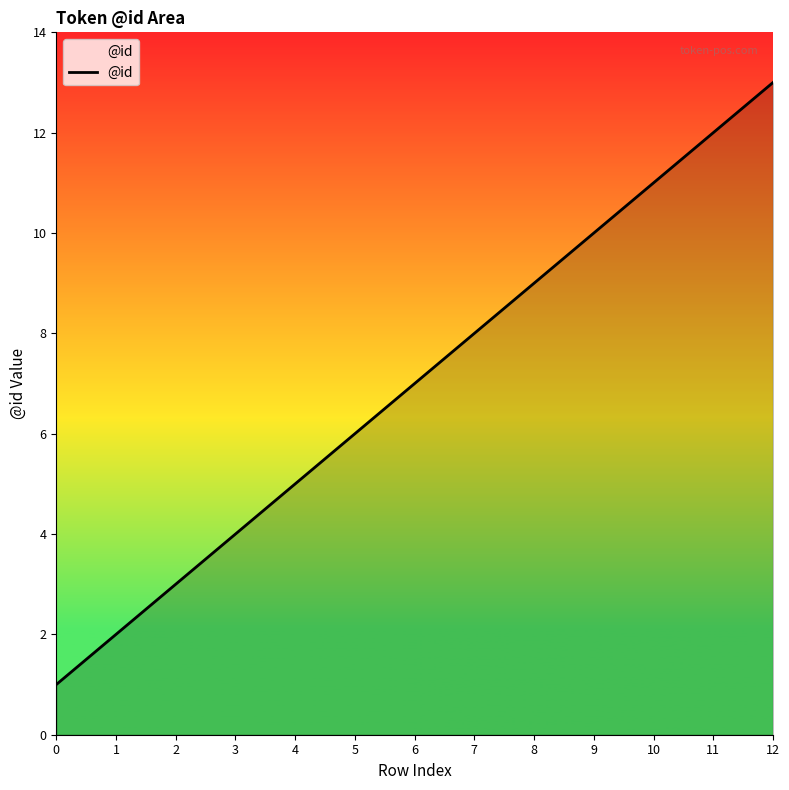

Which label corresponds to the largest value in the chart?

12